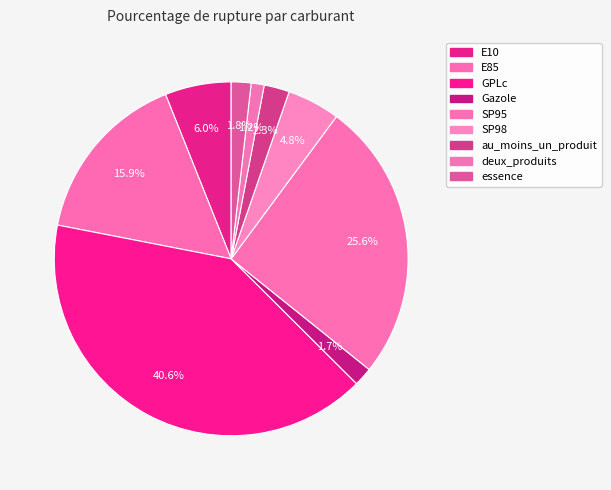

To the nearest percent, what portion does au_moins_un_produit represent?

2%